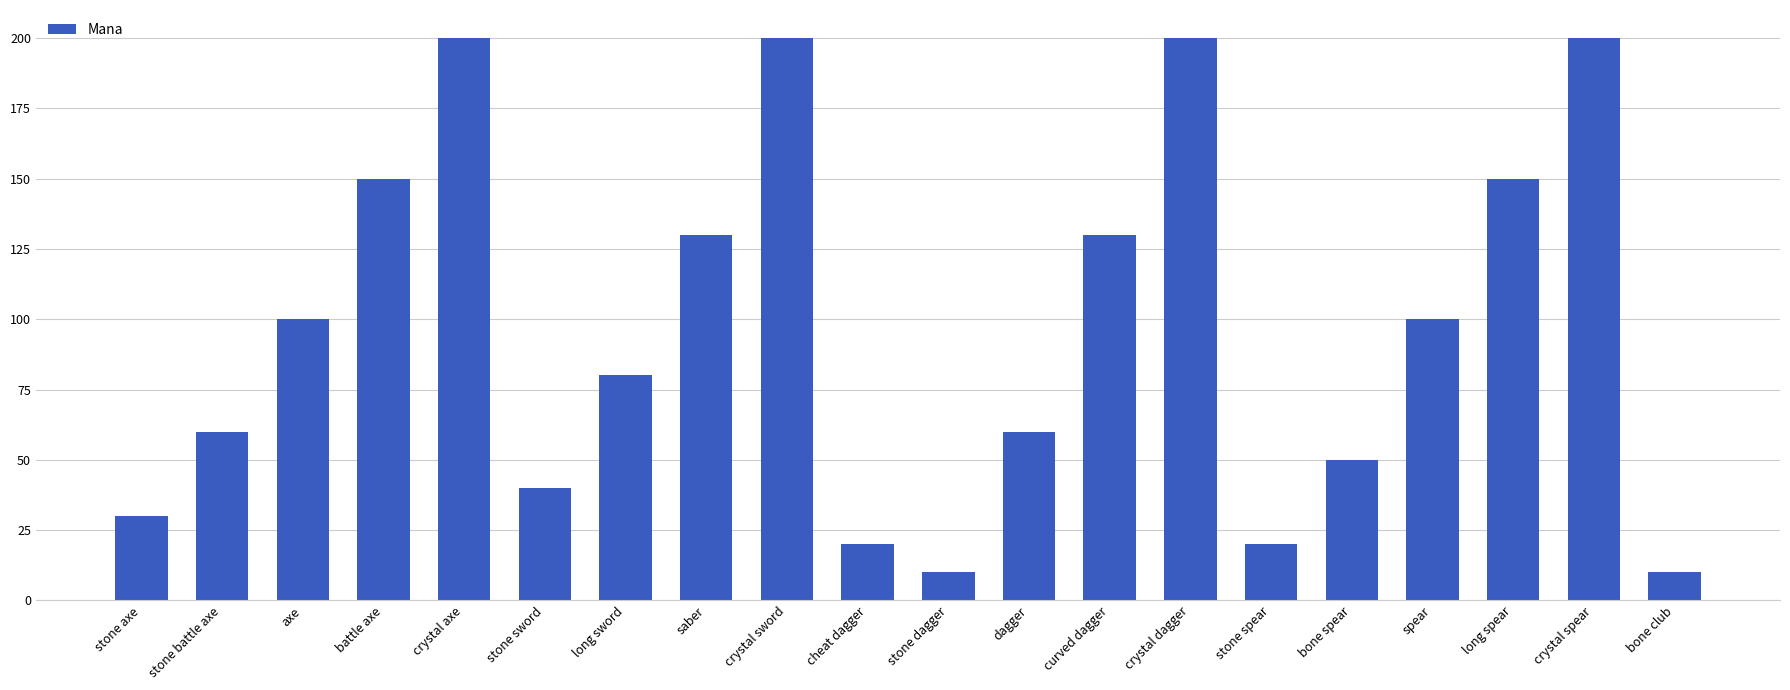

What is the label of the 11th bar from the right?

cheat dagger